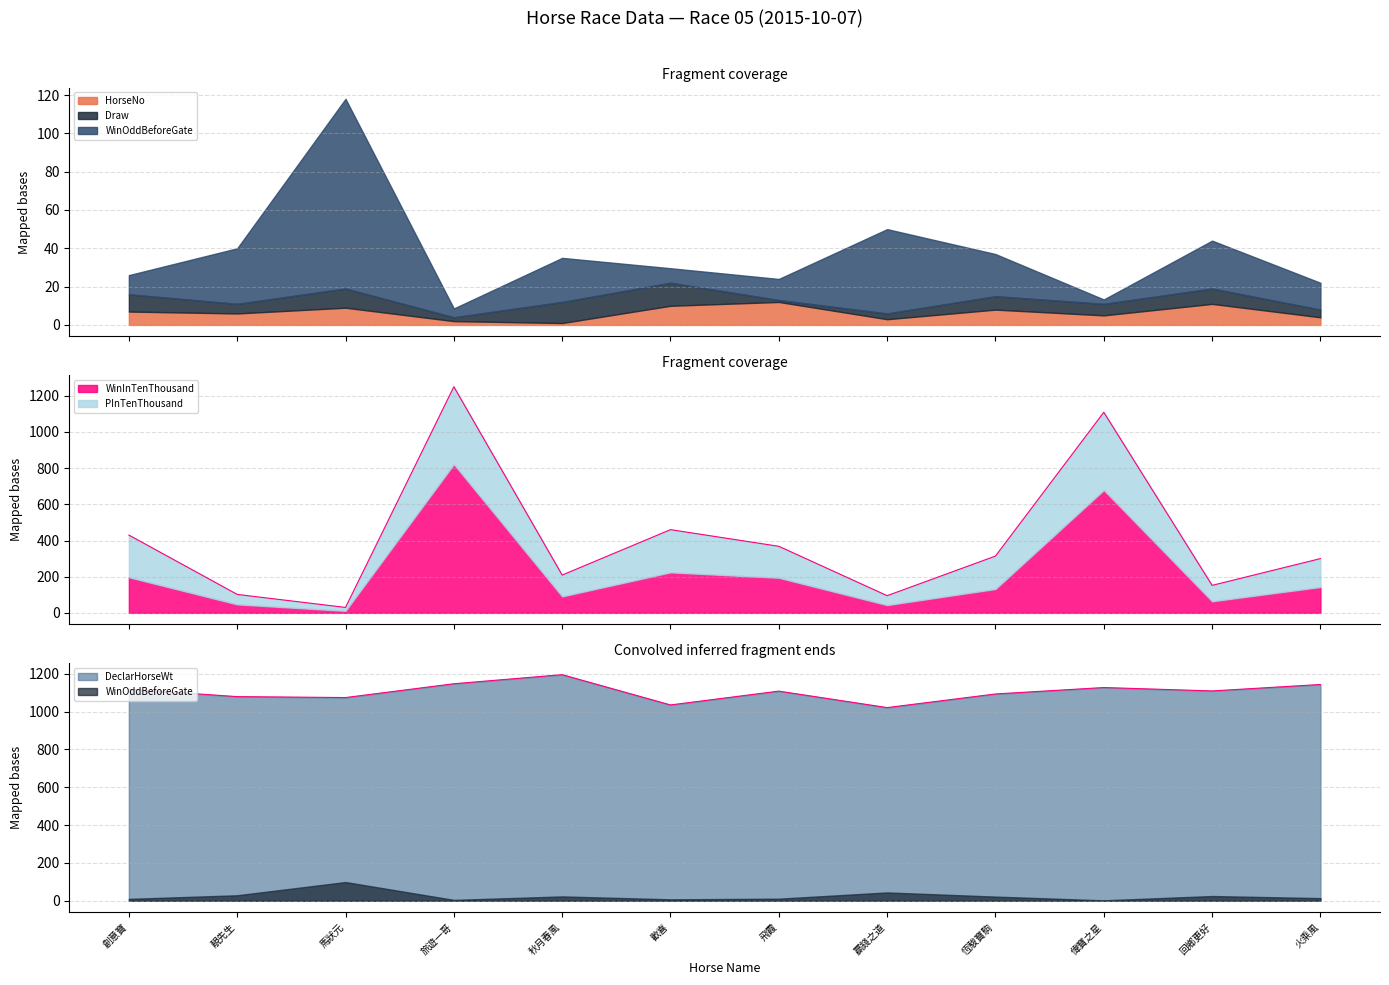

What is the sum of all DeclarHorseWt values?

13249.0